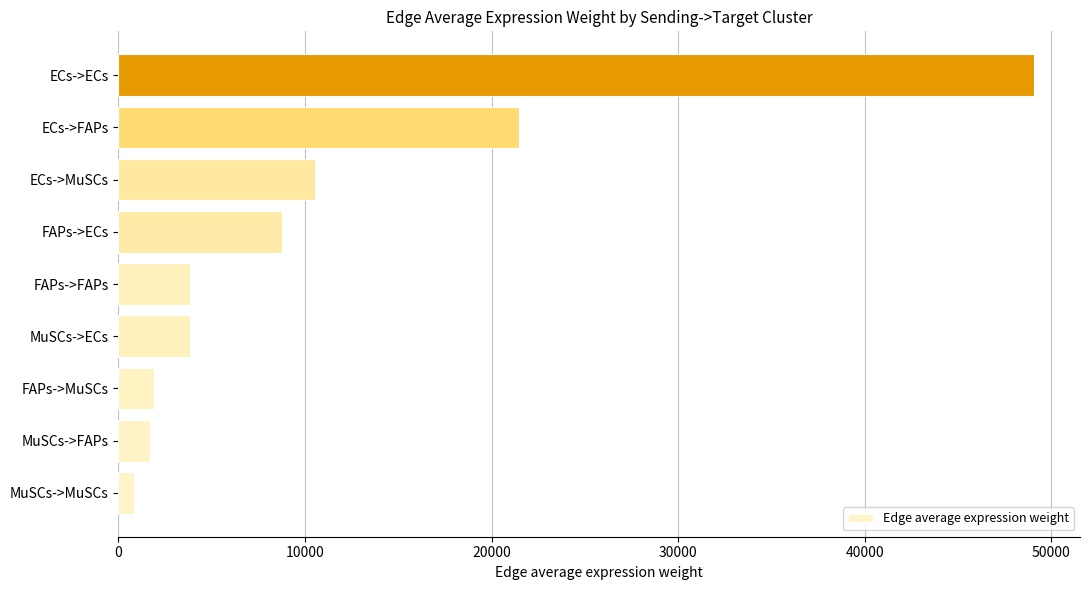

Is it true that the value at FAPs->ECs is 4460.7?

False